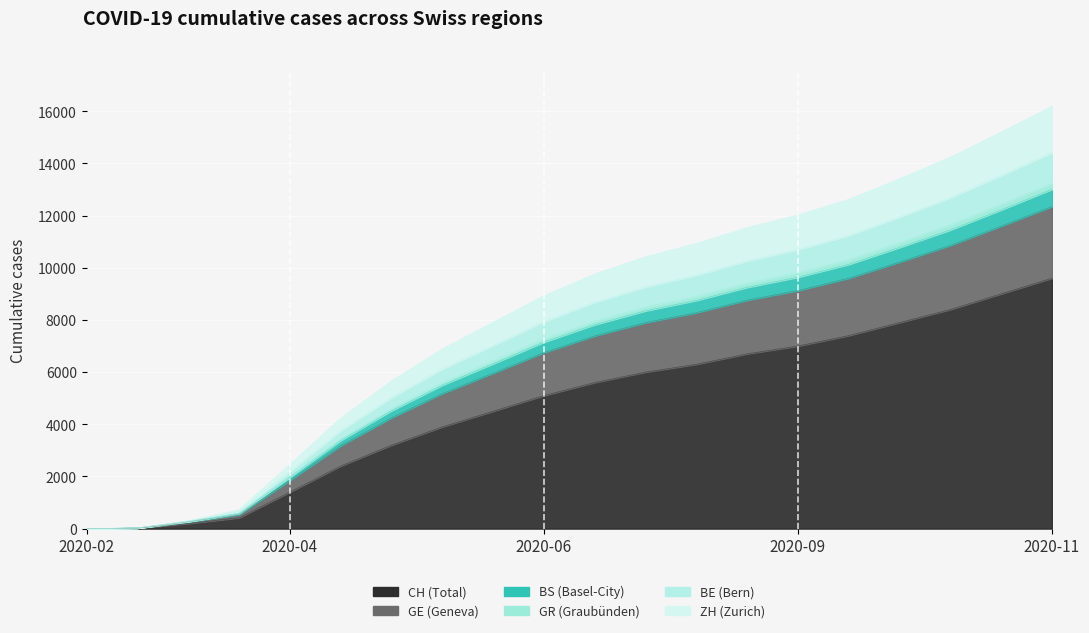

What is the average value of the GE series?

8181